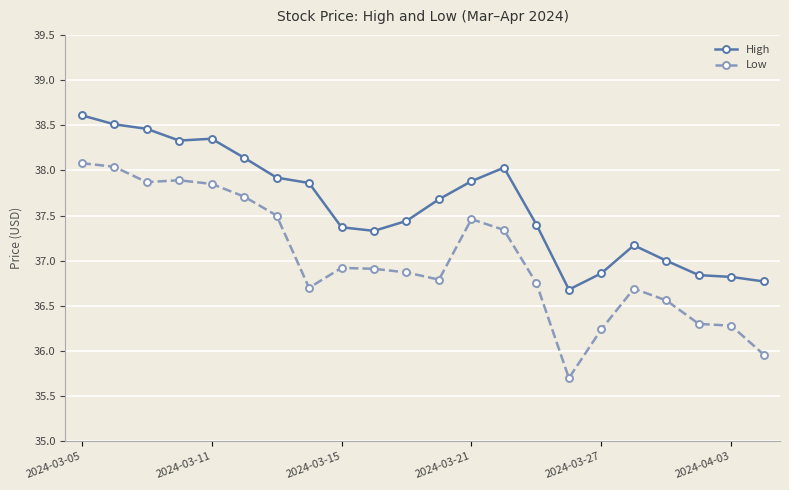

What is the difference between the second highest and second lowest values in the High series?

1.7